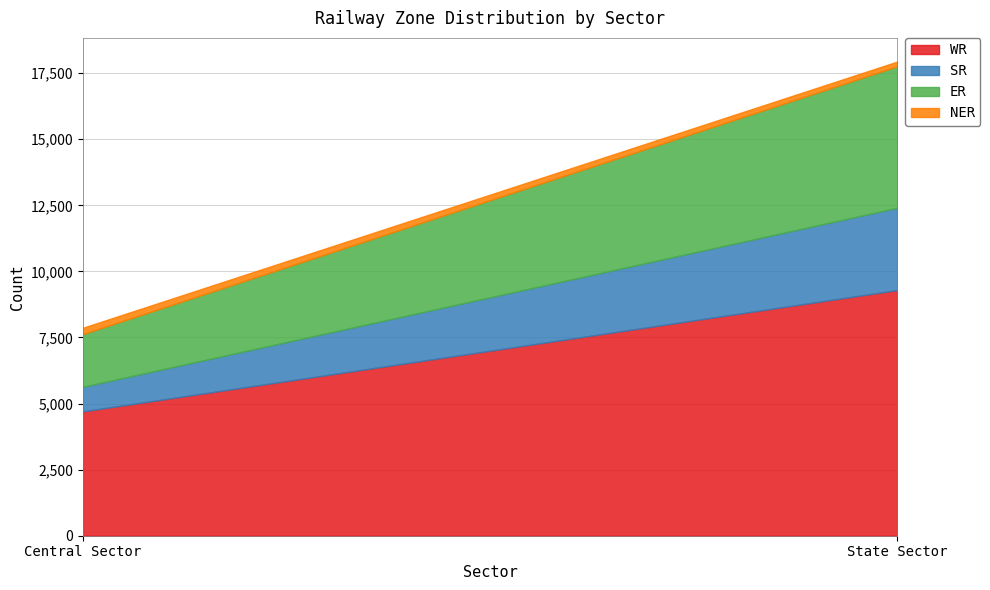

Count the number of categories in the chart.

2